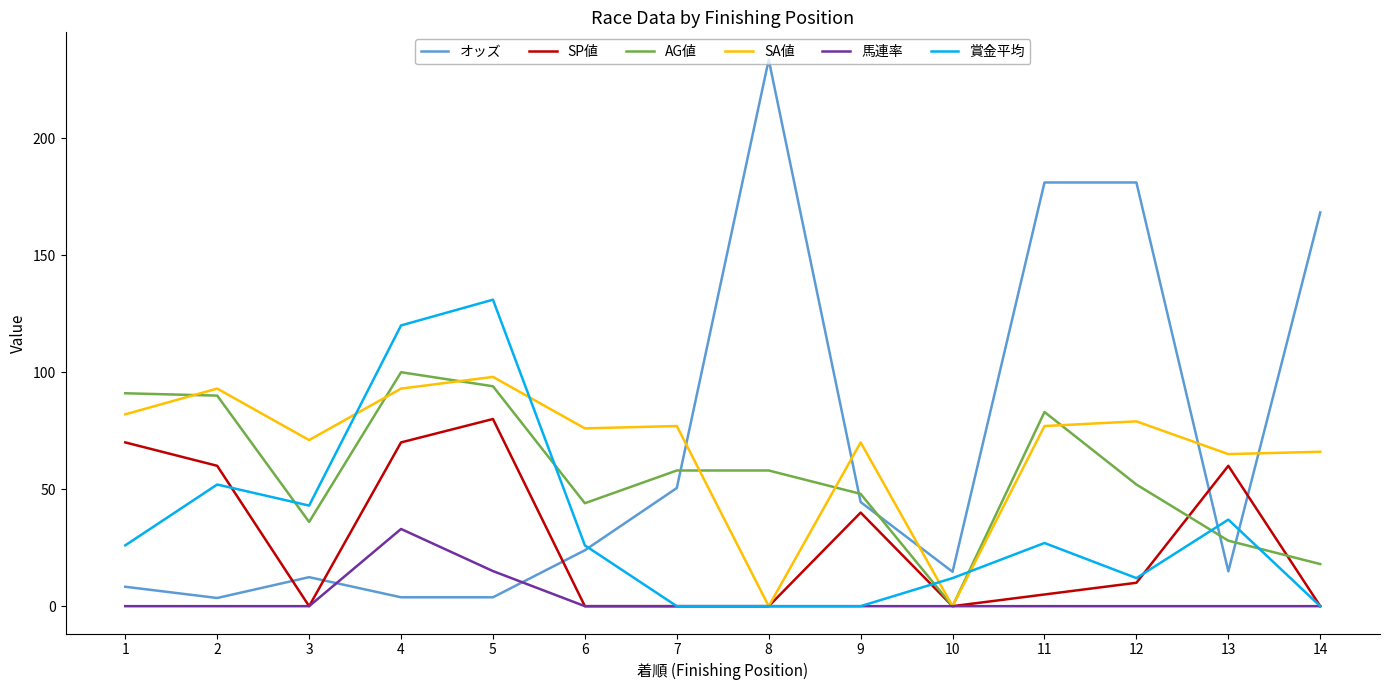

What is the difference between the オッズ values at 13 and 6?

9.0